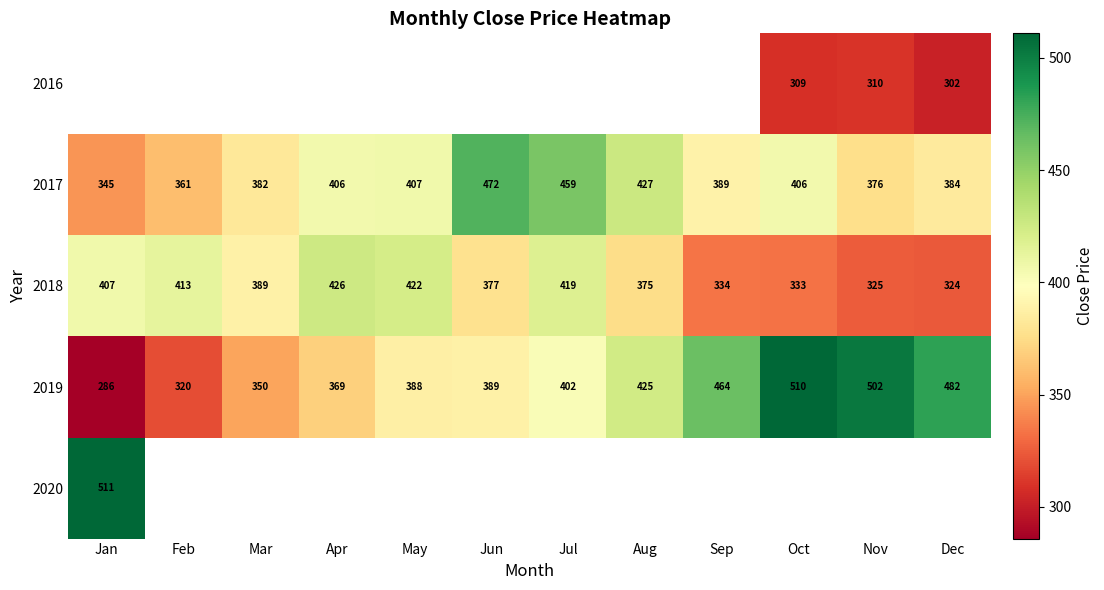

At which label does 2019 reach its minimum?

Jan